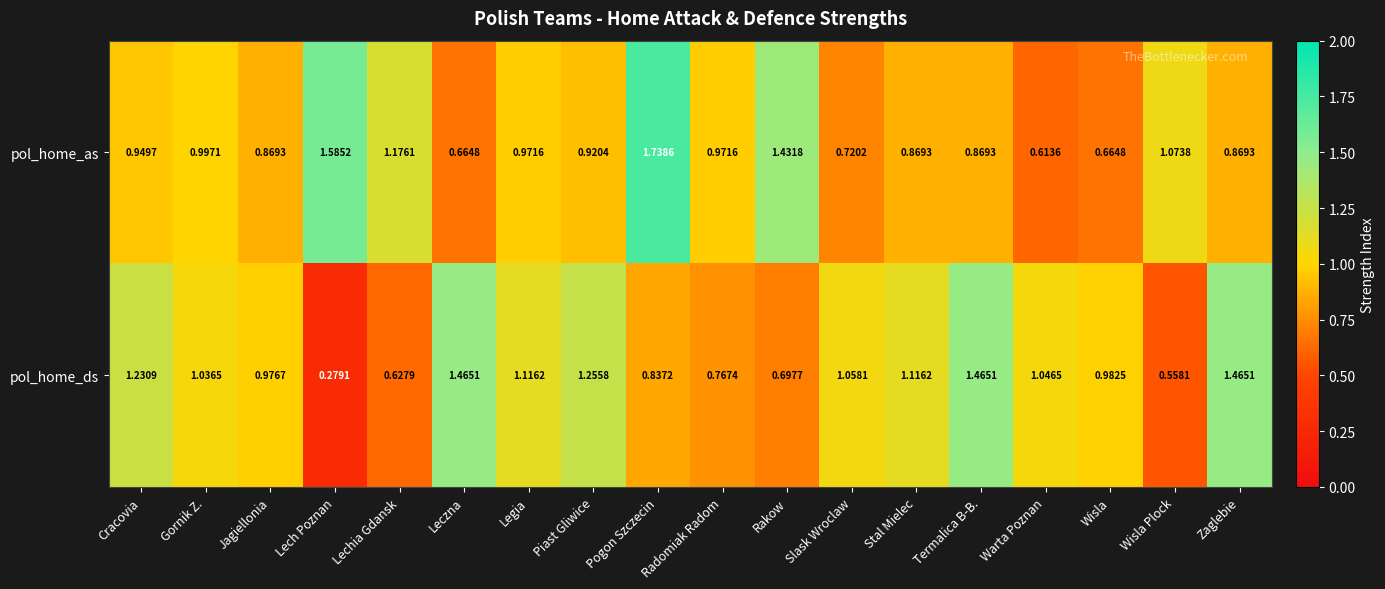

How many series are shown in this chart?

2